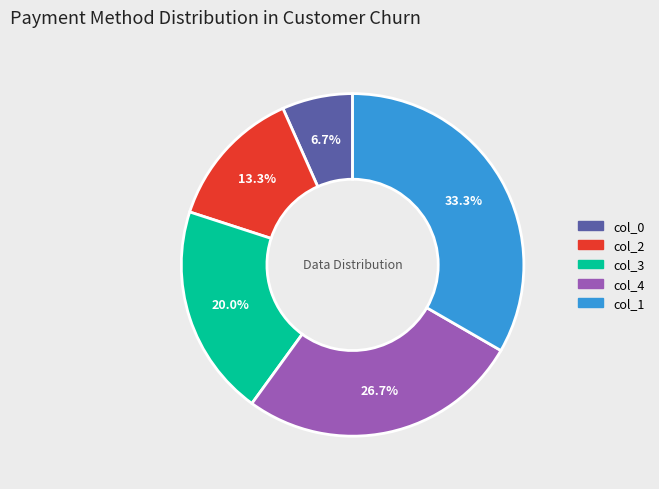

What percentage is NOT represented by col_0?

93.3%